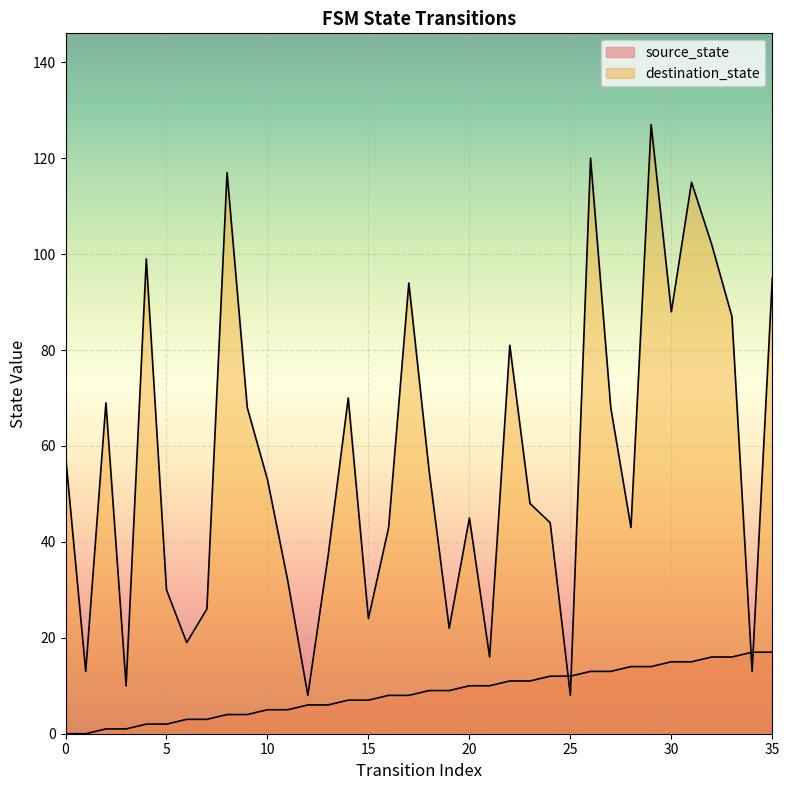

At how many categories does at least one series exceed 82?

10